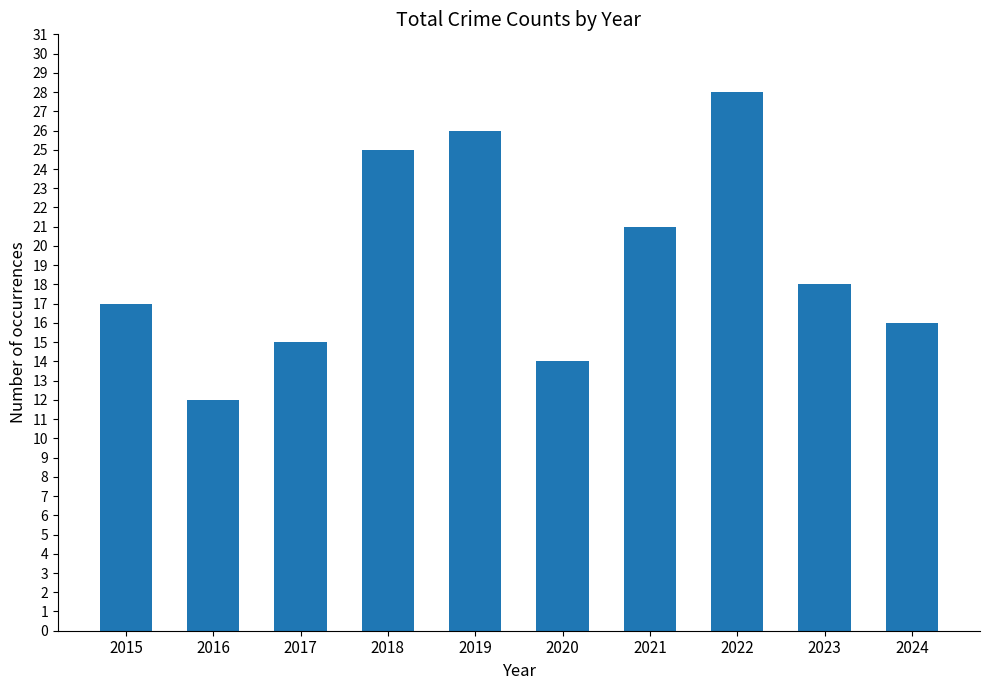

Does the chart contain any negative values?

No